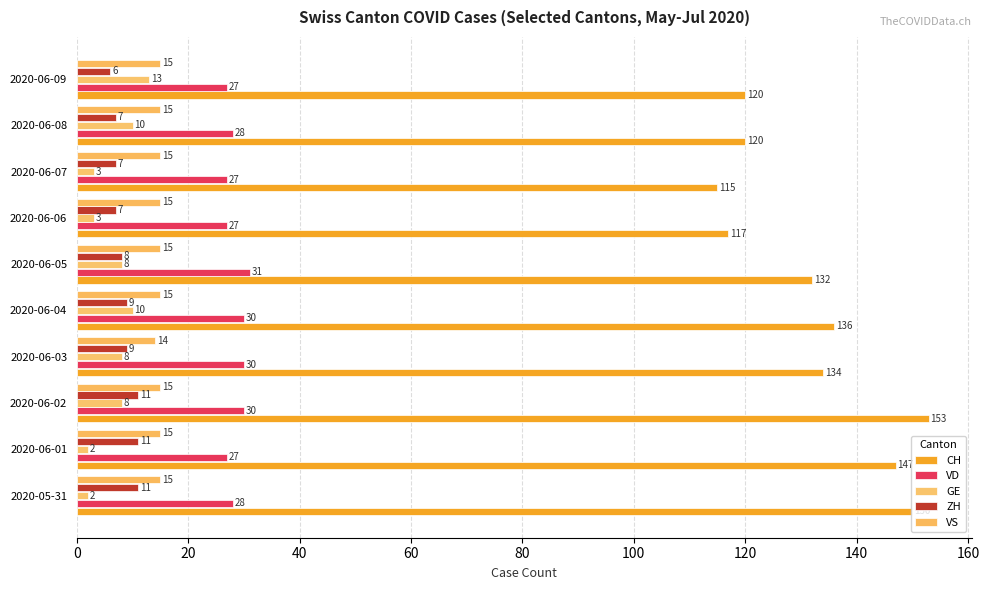

How many categories are shown in the chart?

10